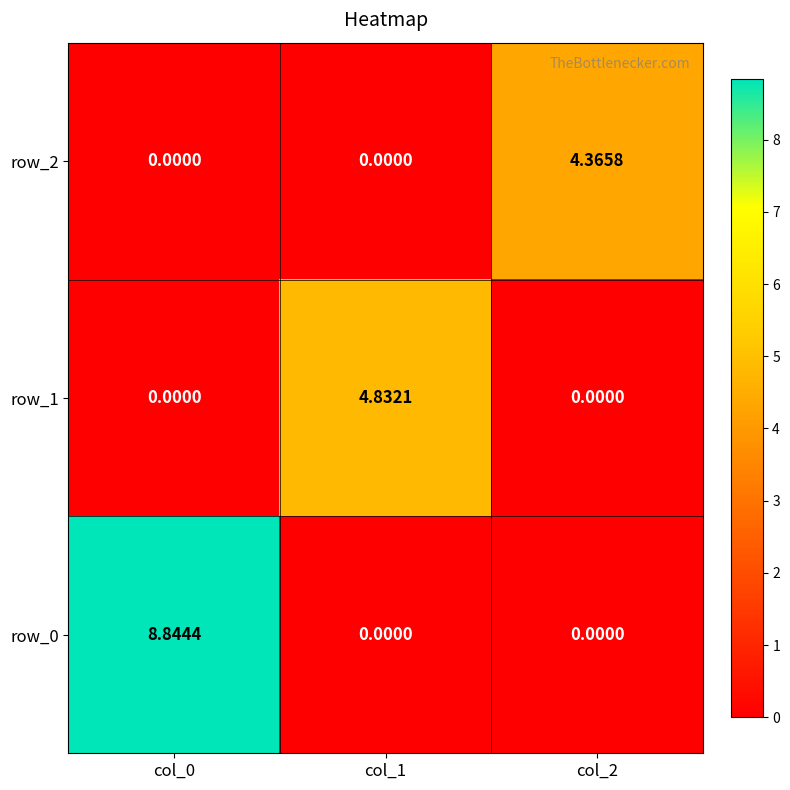

Read the row_0 value at col_0.

8.8